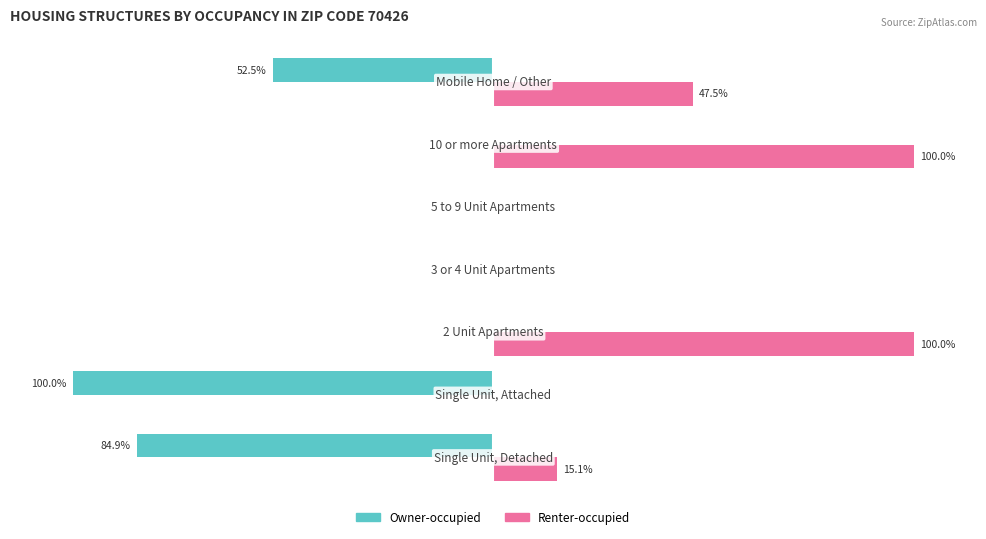

Which series has the largest total across all categories?

Renter-occupied